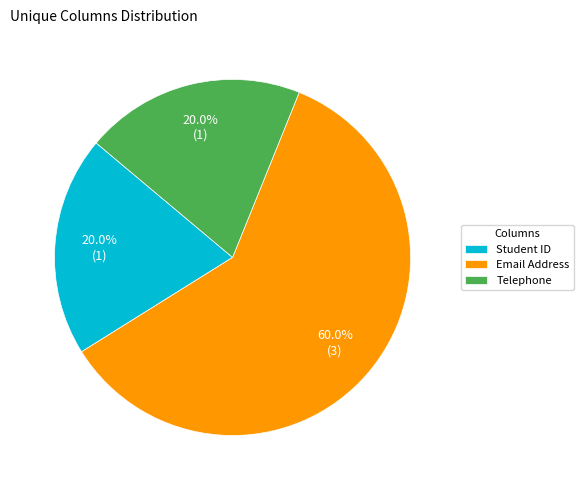

How much of the chart is everything except Telephone?

80.0%